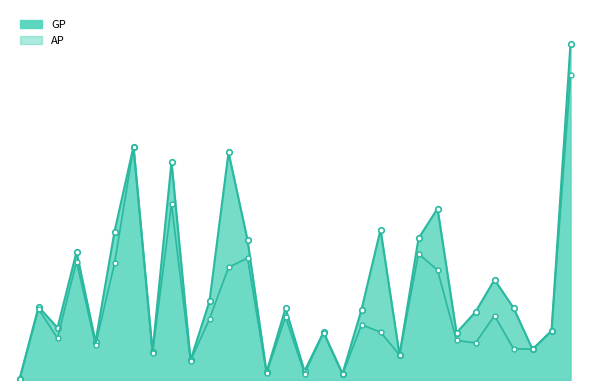

Rank the series by their maximum value, from highest to lowest.

GP line, AP line